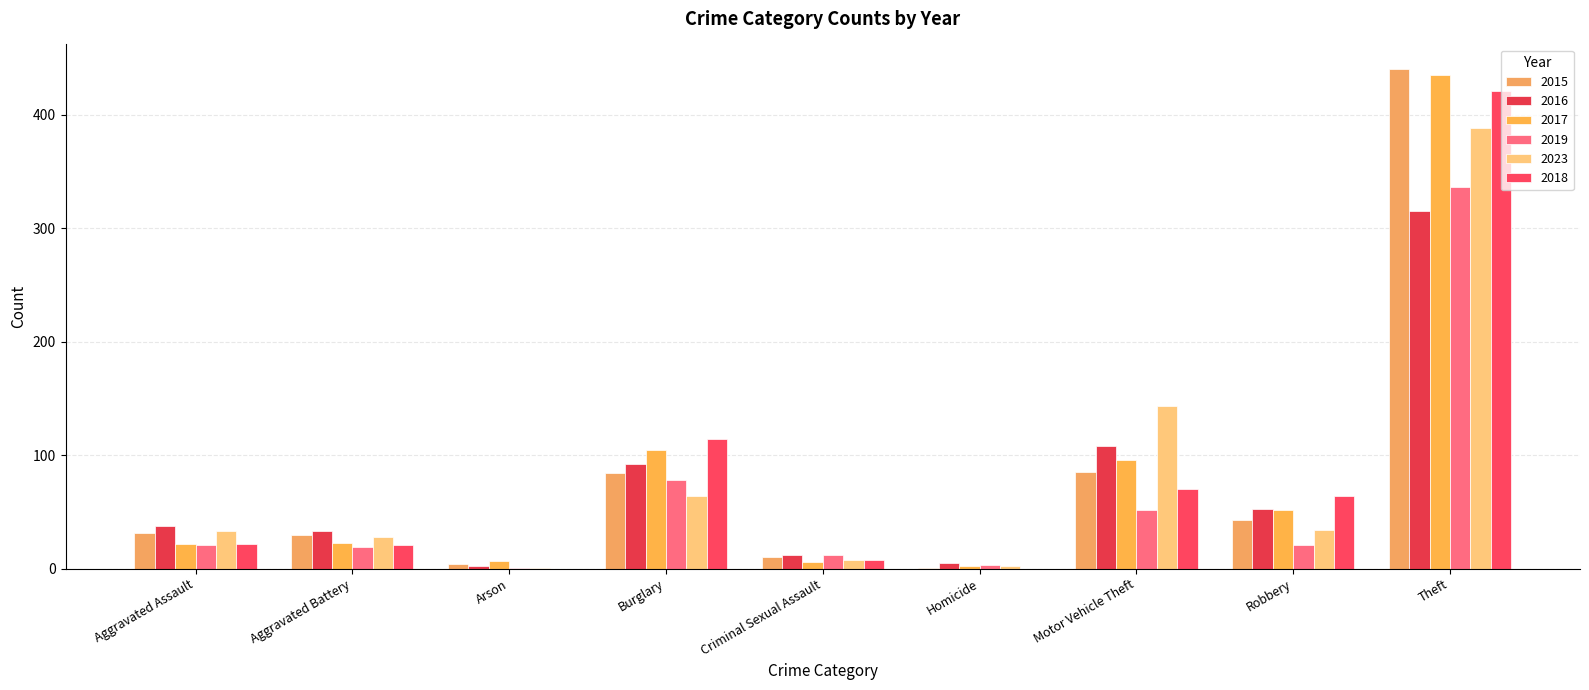

What is the difference between the maximum and minimum values in the 2019 series?

335